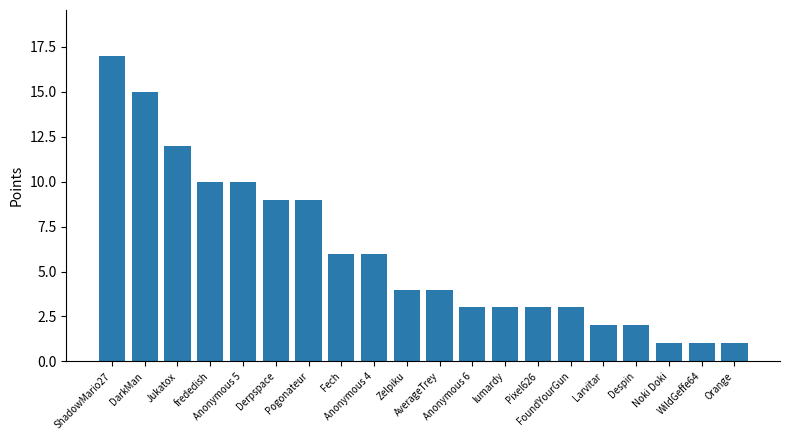

Are the bars horizontal?

No